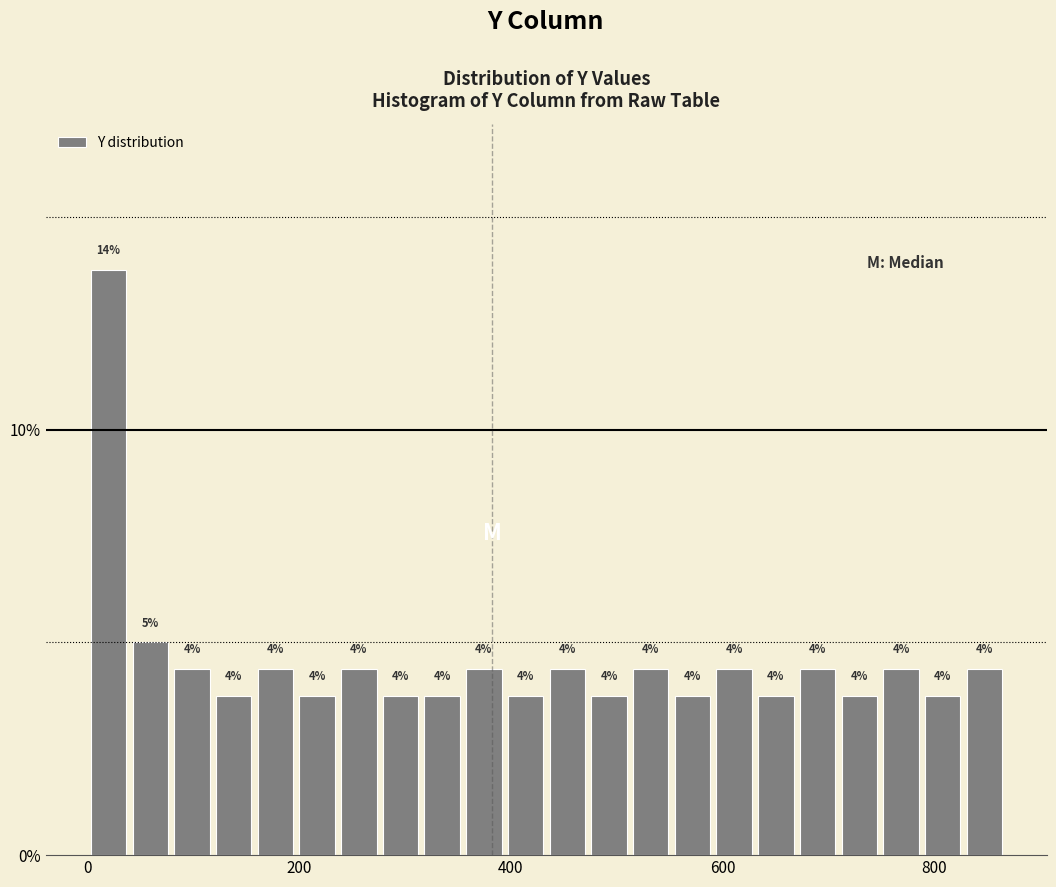

Read against the x-axis, roughly where is the centre of the tallest bar?

20